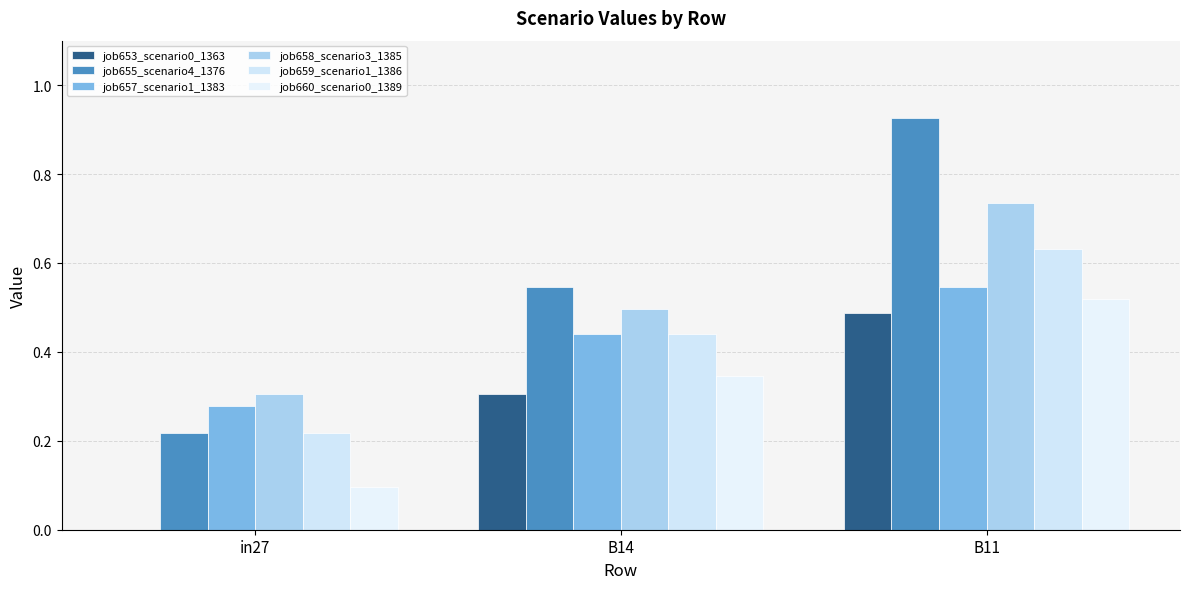

What is the sum of the job659_scenario1_1386 values at B11 and in27?

0.8